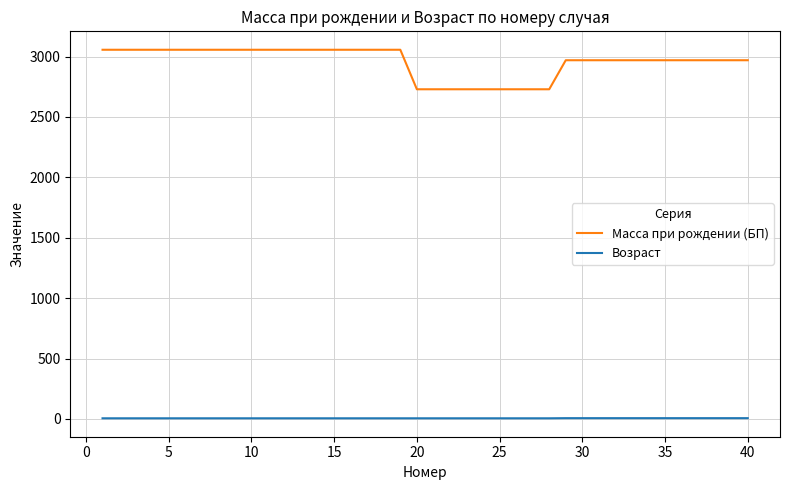

List the series in order of their peak value, highest first.

Масса при рождении (БП), Возраст